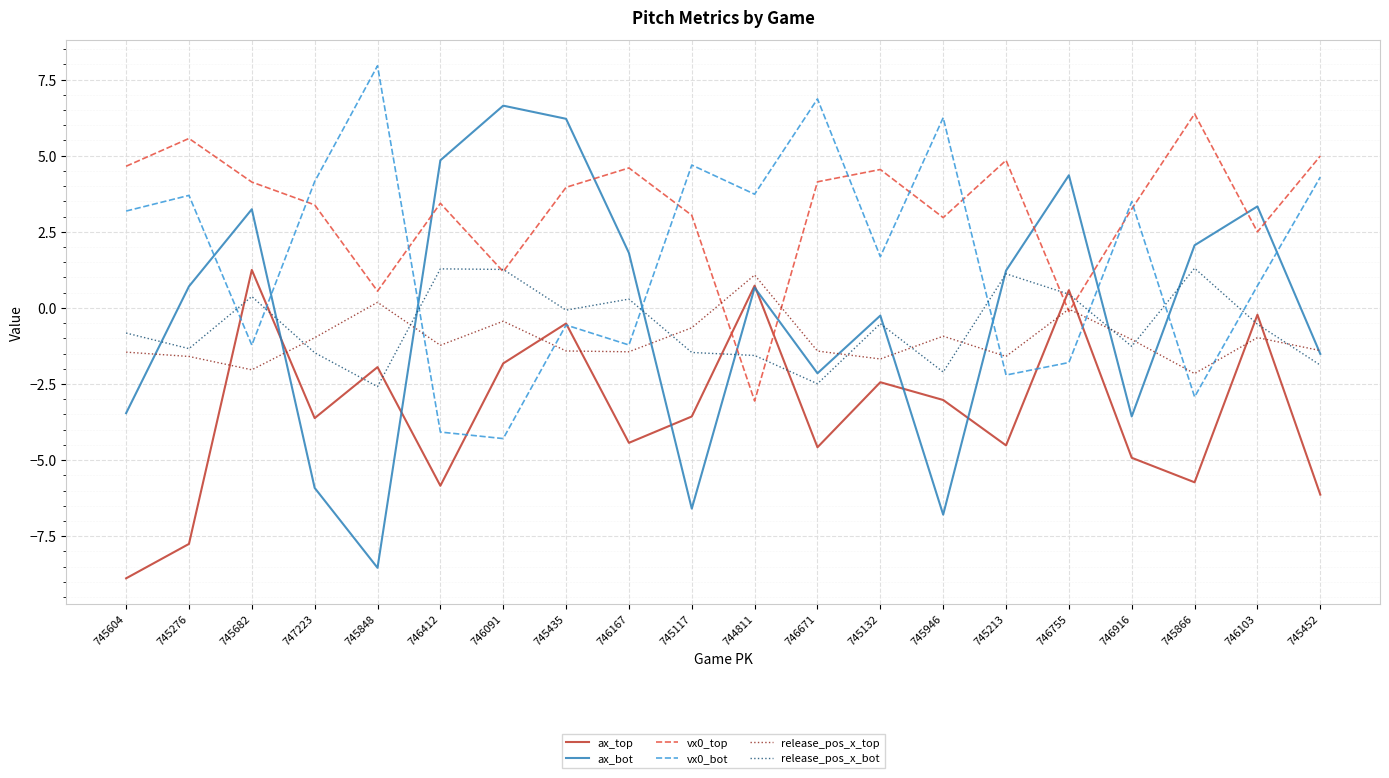

Read the vx0_bot value at 745604.

3.2